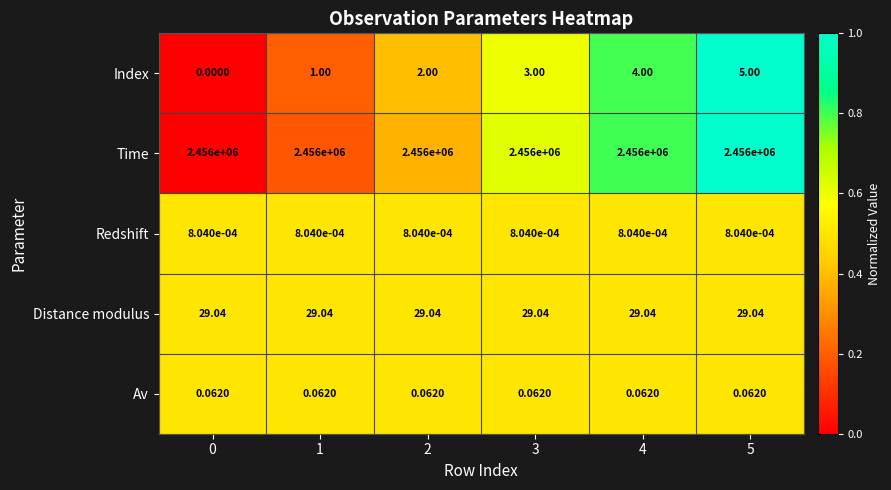

Between 0 and 2, which series saw the biggest shift?

Index